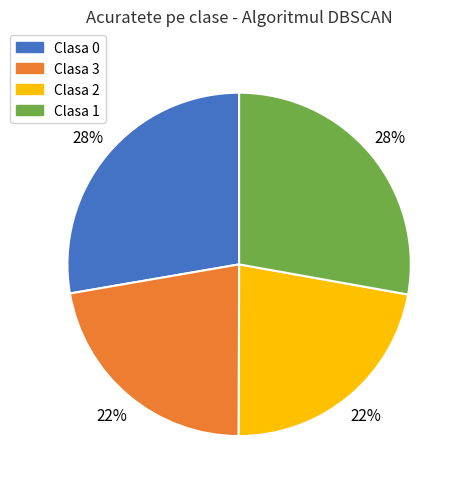

What percentage is the Clasa 0 slice, to the nearest percent?

28%